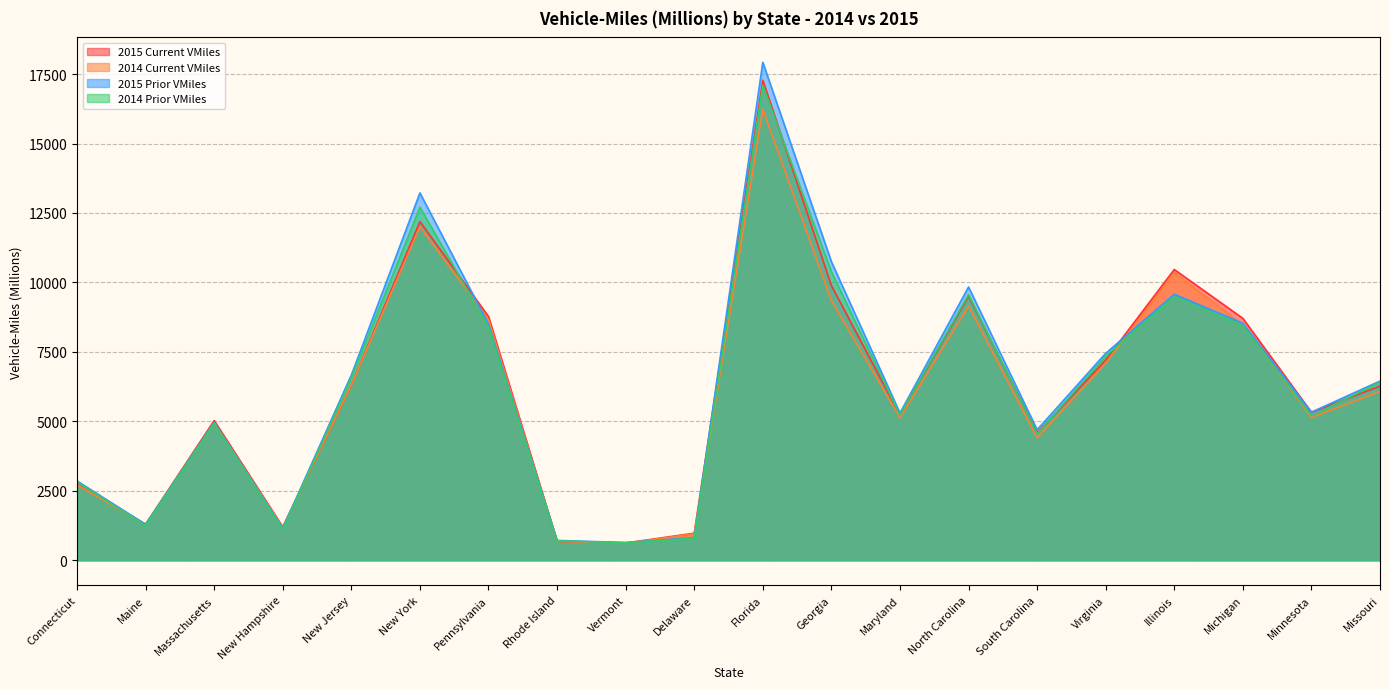

At how many categories does at least one series exceed 16810?

1